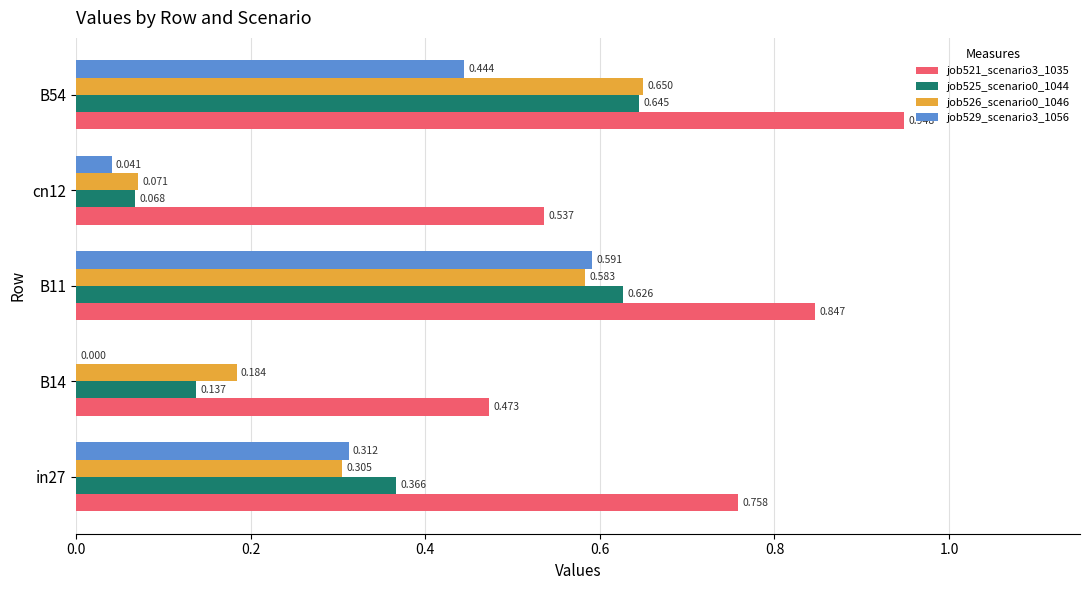

How many positive values does the job529_scenario3_1056 series have?

4